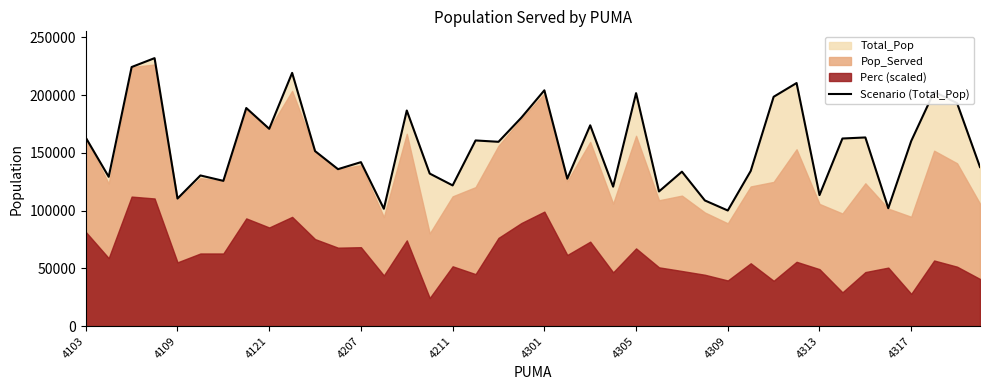

What is the maximum value shown in the chart?

231983